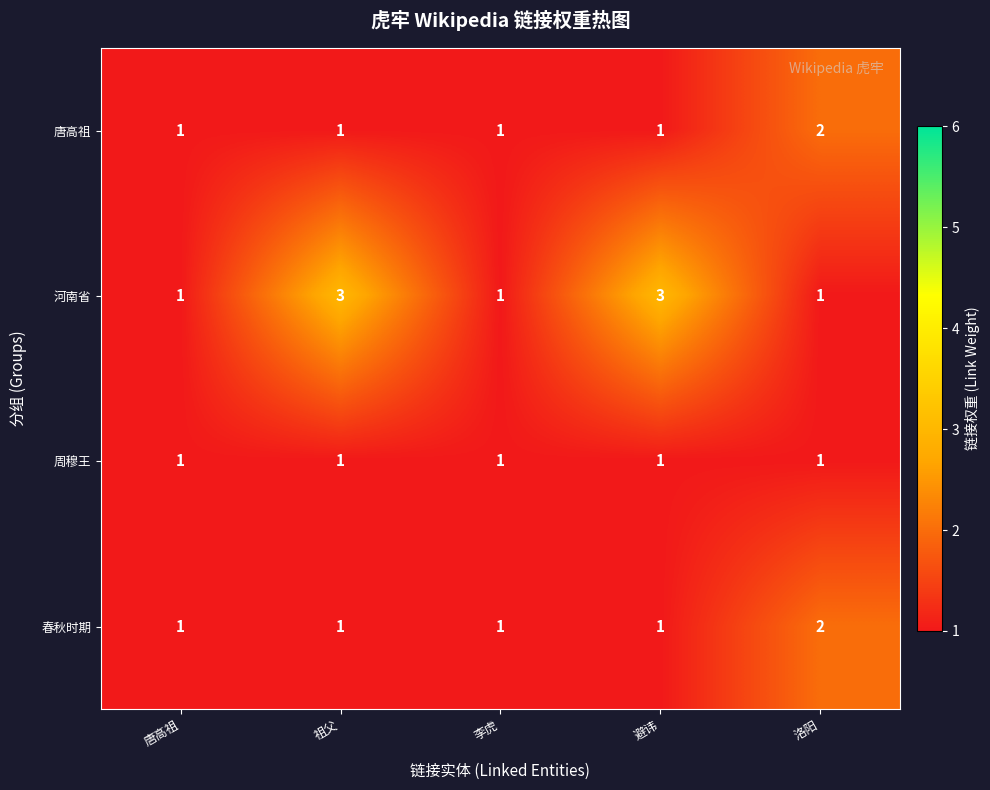

What is the sum of all 春秋时期 values?

6